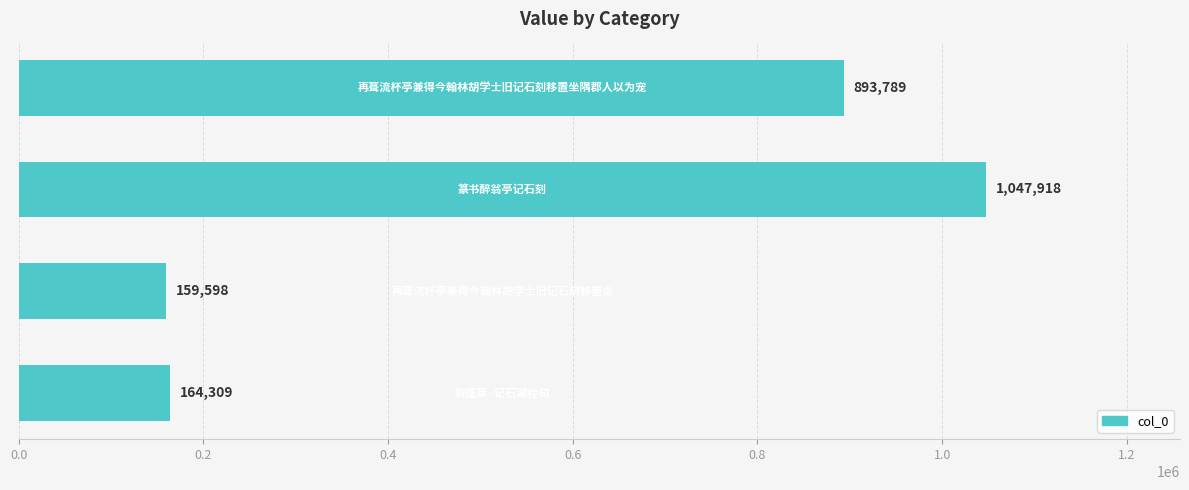

What is the sum of all values?

2265614